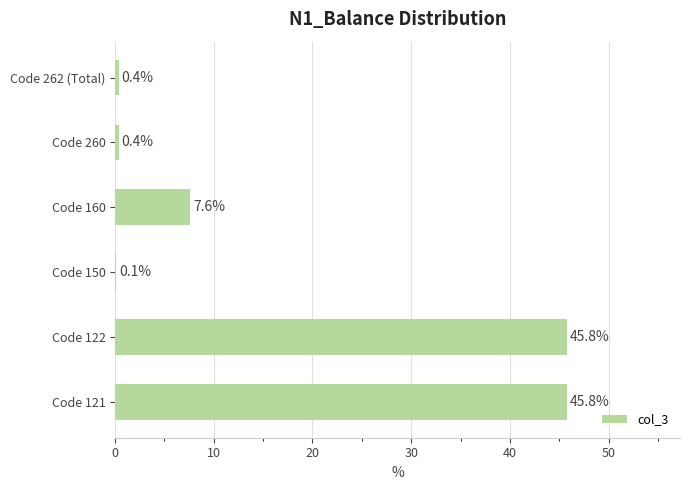

What is the greatest value displayed?

45.8